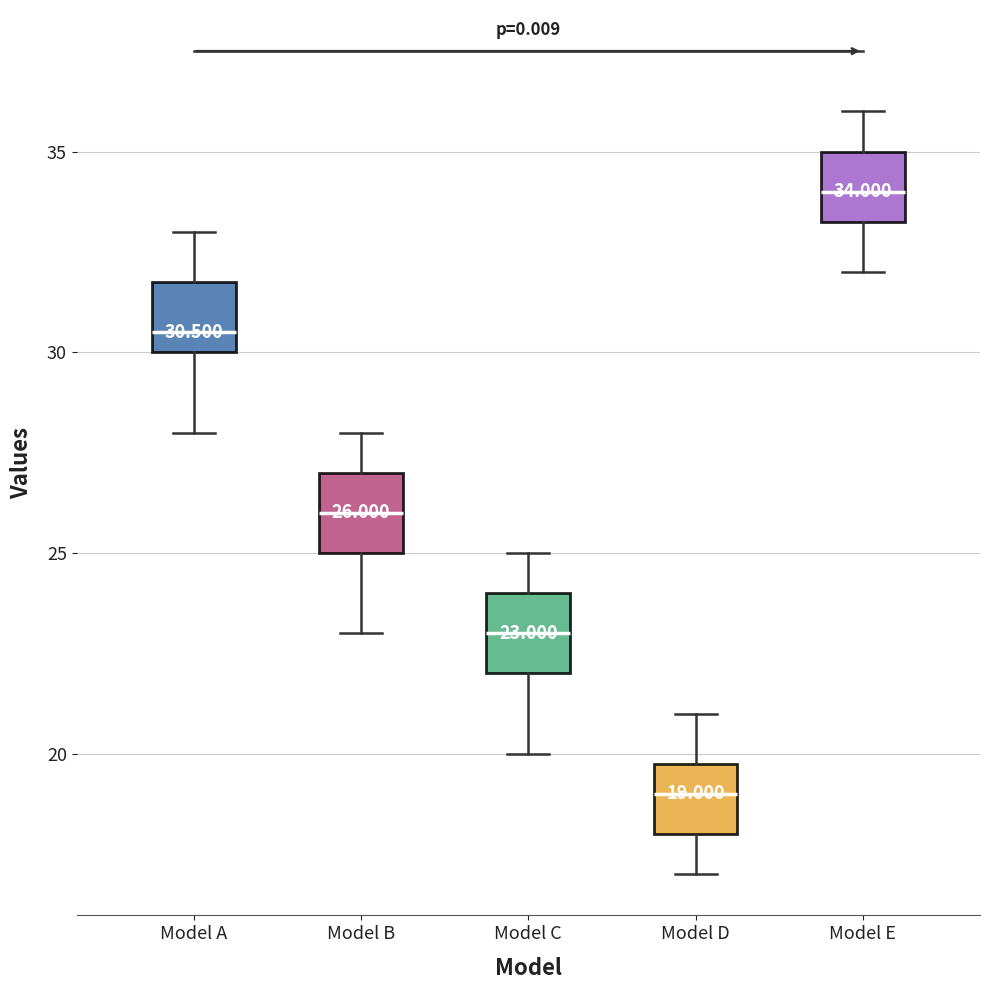

Which box's median line is the lowest?

Model D